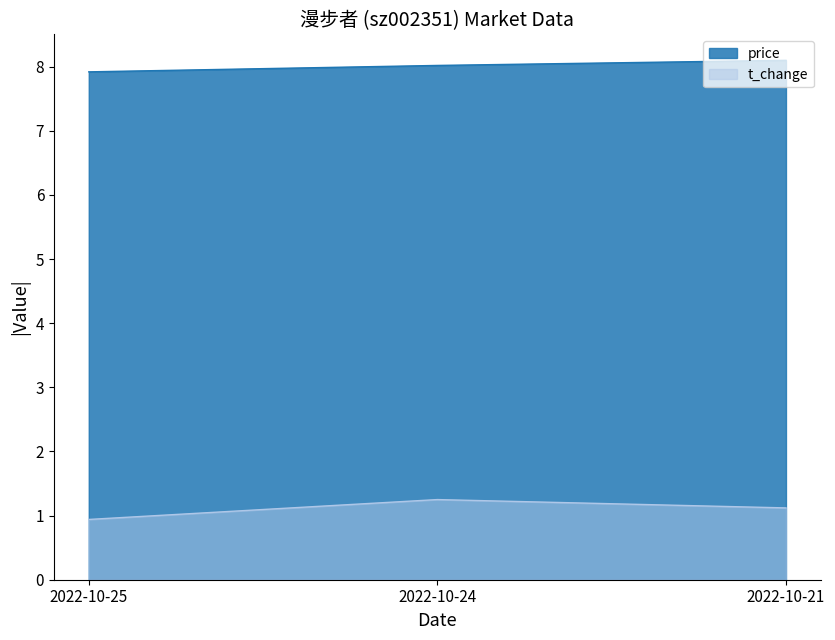

The price series shows 11.1 at 2022-10-21. True or false?

False